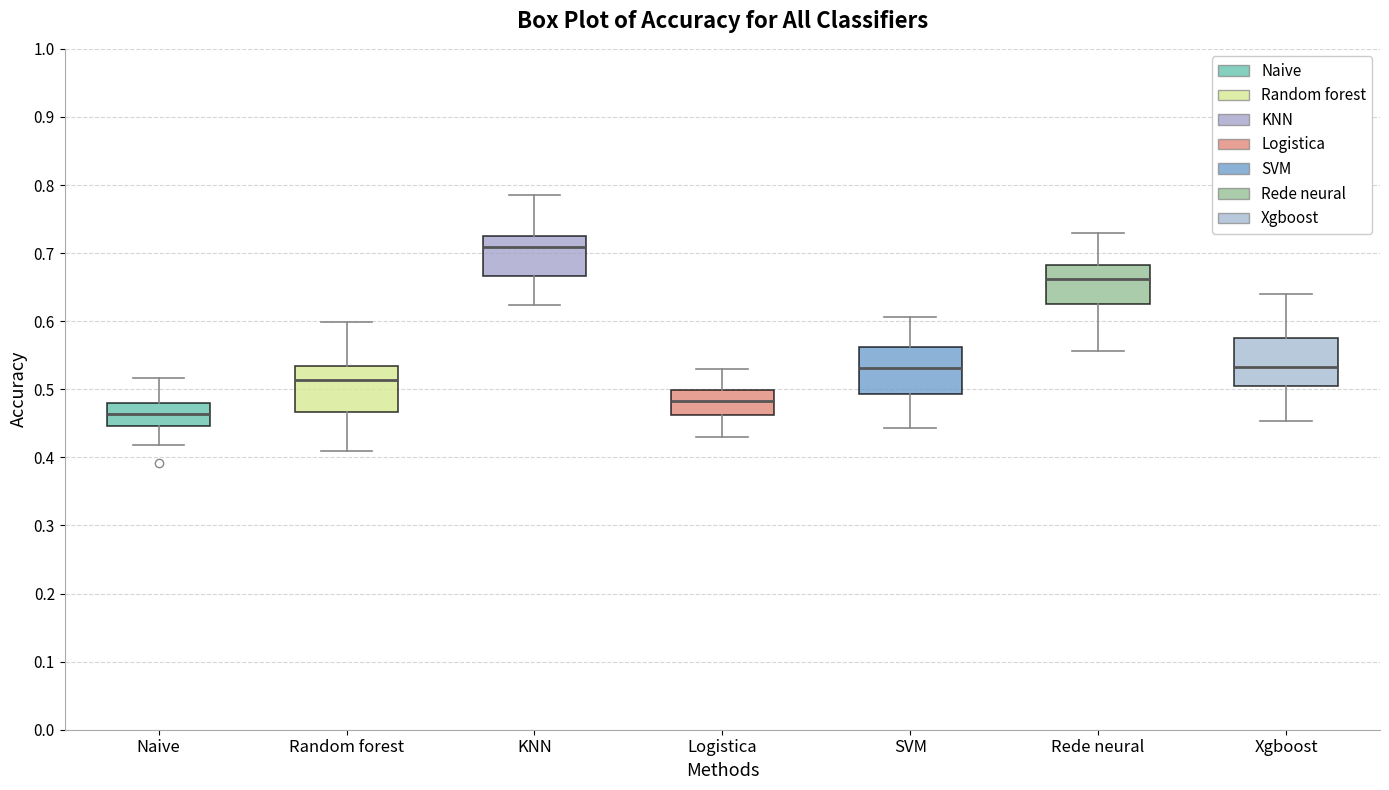

Which box has the lowest median line?

Naive